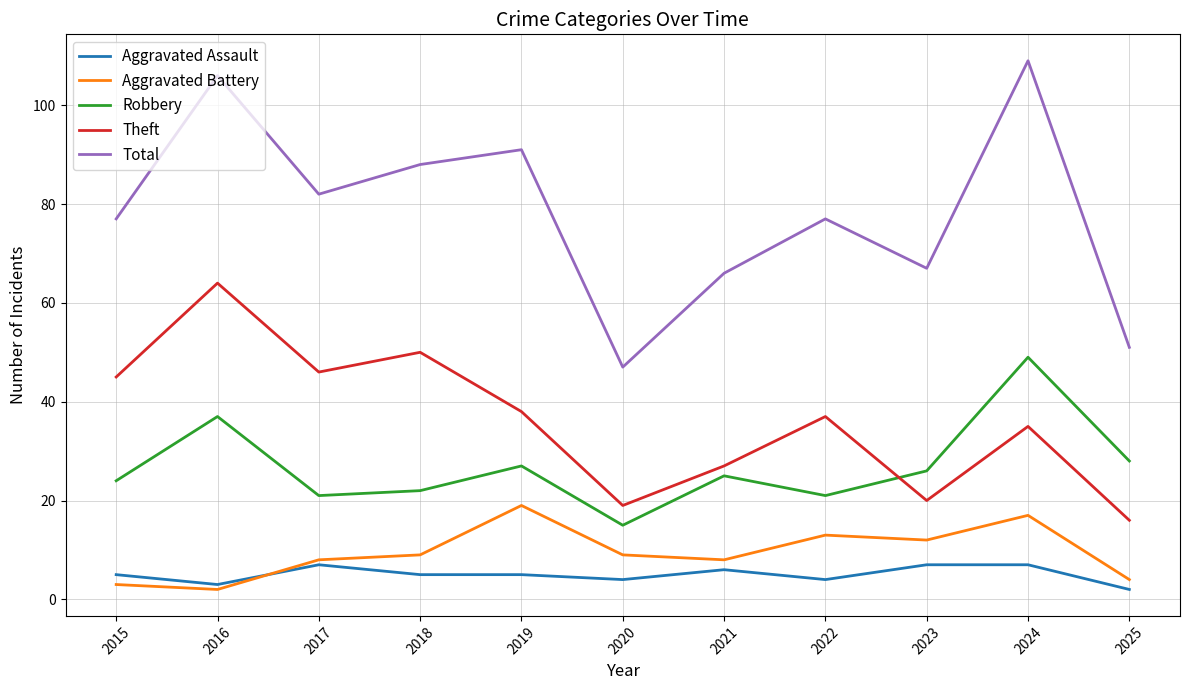

Which series has the widest spread of values?

Total